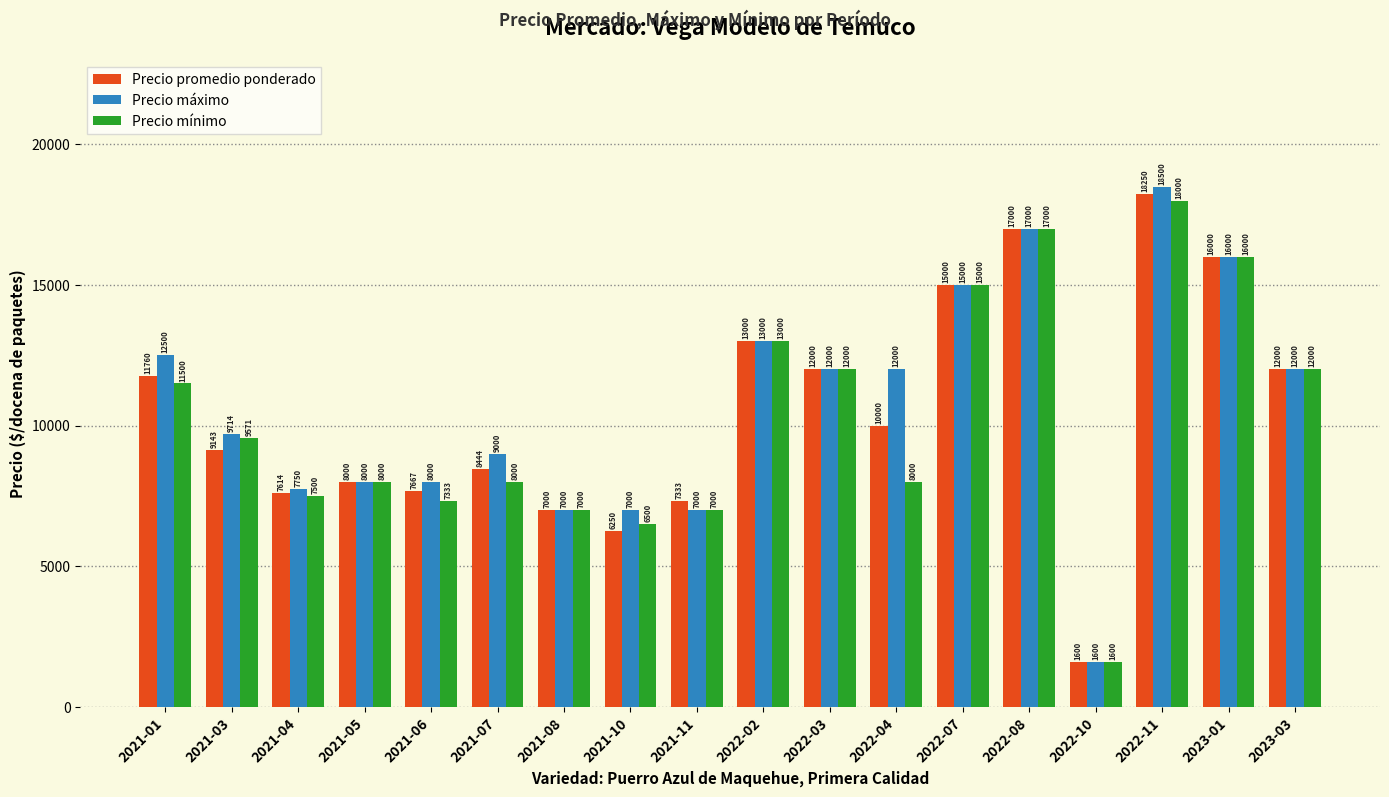

What are all the series names shown in the legend?

Precio promedio ponderado, Precio máximo, Precio mínimo